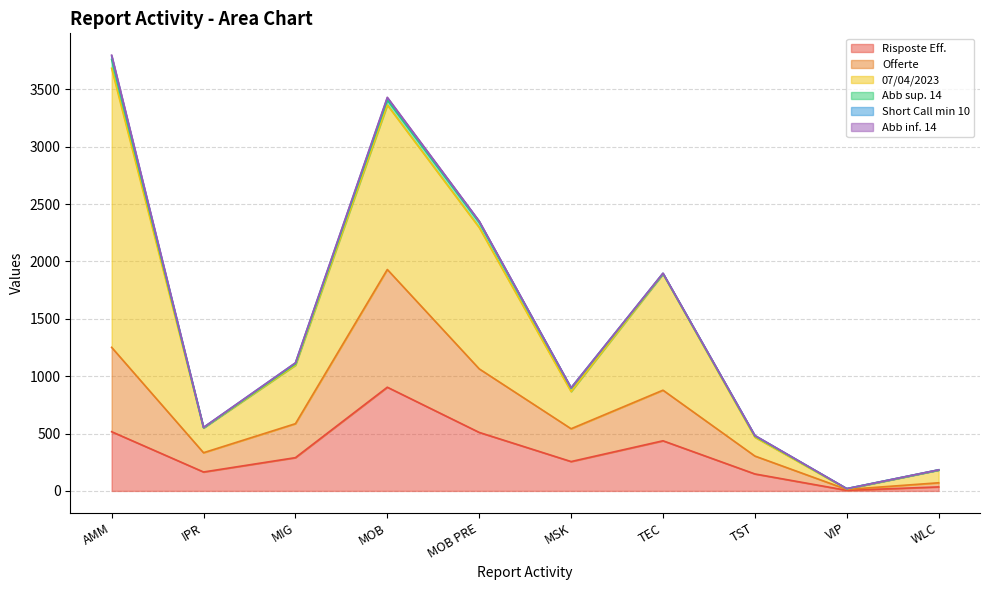

How many positive values does the Short Call min 10 series have?

9